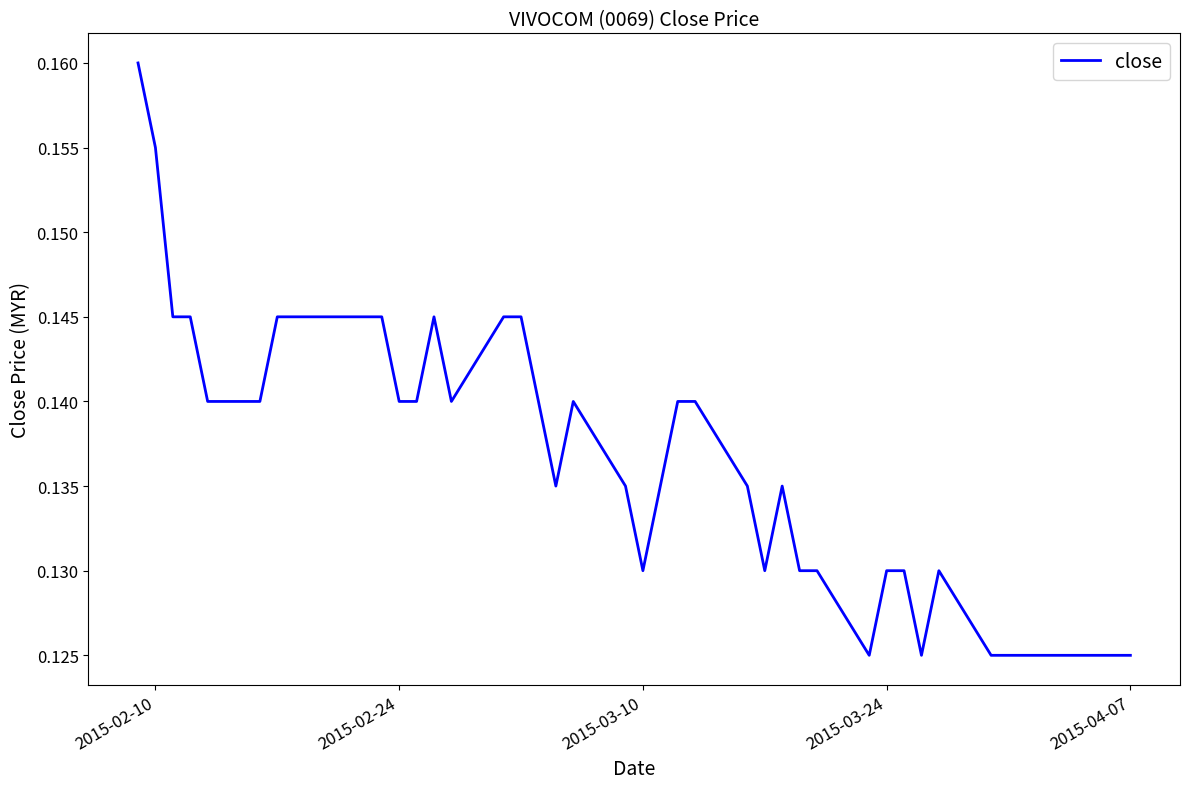

How many values are between 0 and 1?

40